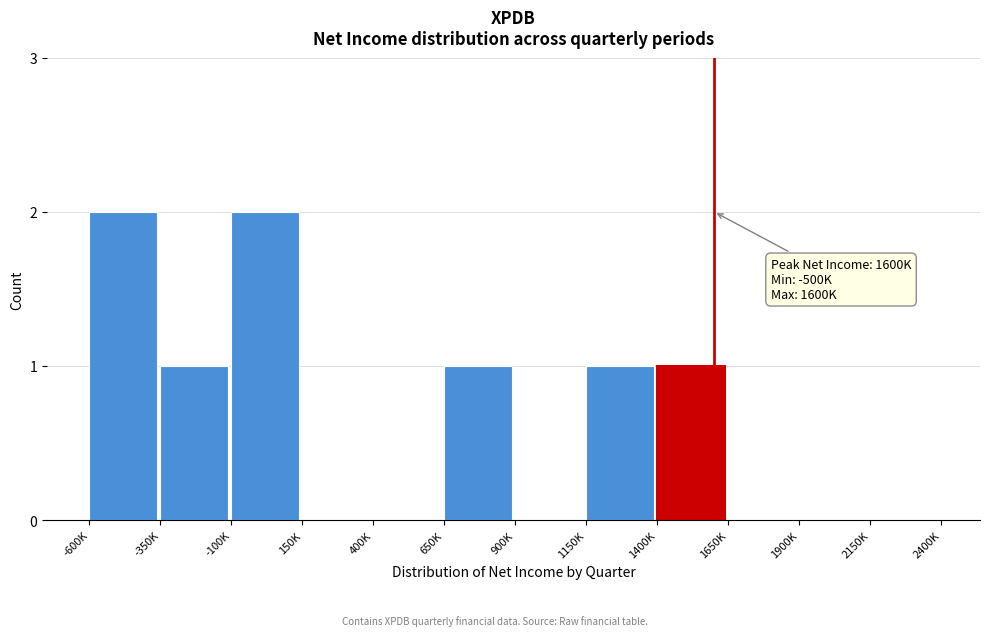

Reading right to left, list all the values displayed in this chart.

2150K=0	1900K=0	1650K=0	1400K=1	1150K=1	900K=0	650K=1	400K=0	150K=0	-100K=2	-350K=1	-600K=2